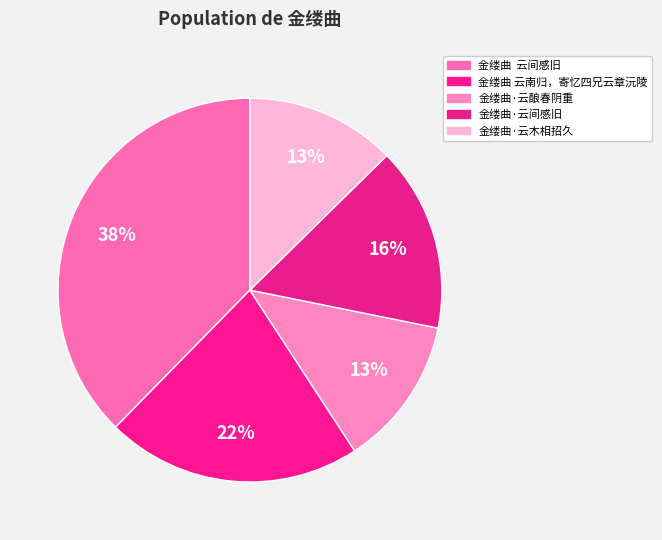

Count the number of slices in the pie.

5